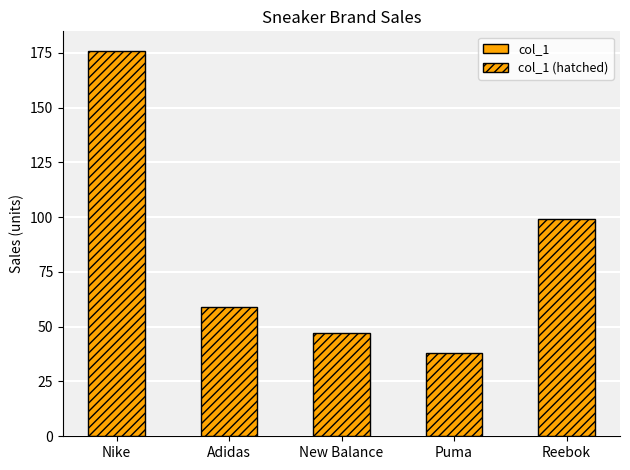

Reading left to right, extract all data points from this chart.

176	59	47	38	99